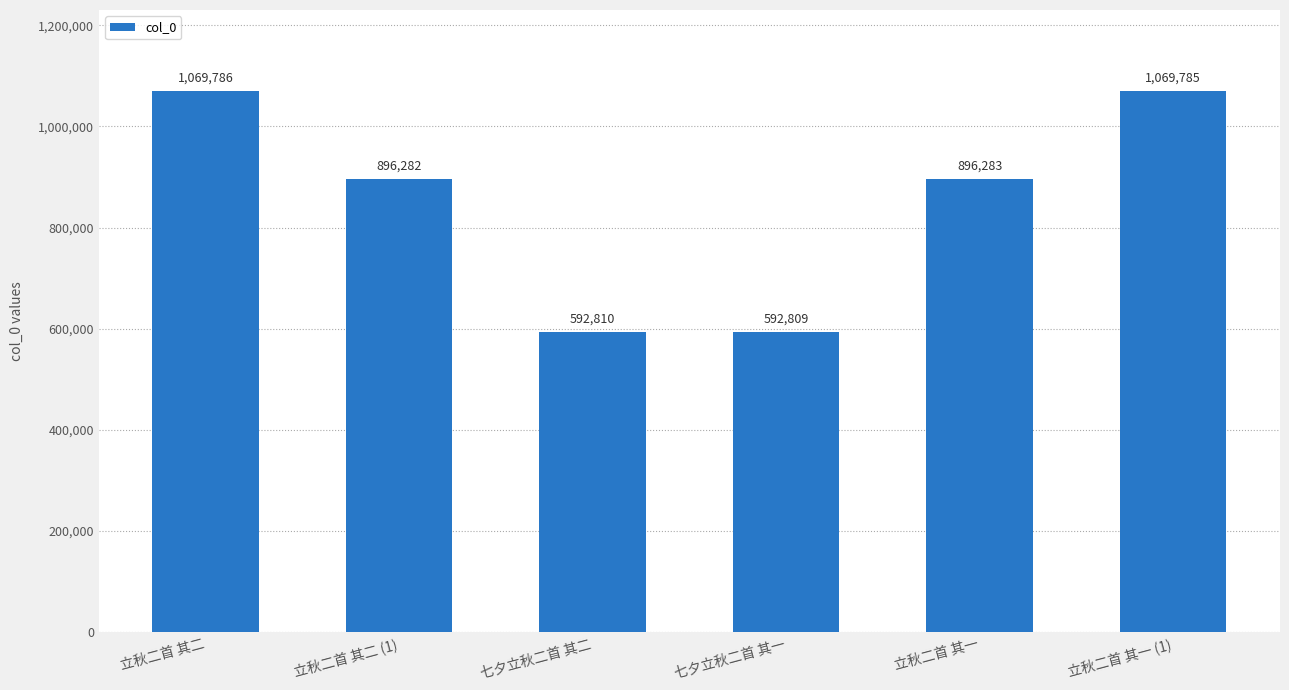

List the labels in order of value, smallest first.

七夕立秋二首 其一, 七夕立秋二首 其二, 立秋二首 其二 (1), 立秋二首 其一, 立秋二首 其一 (1), 立秋二首 其二